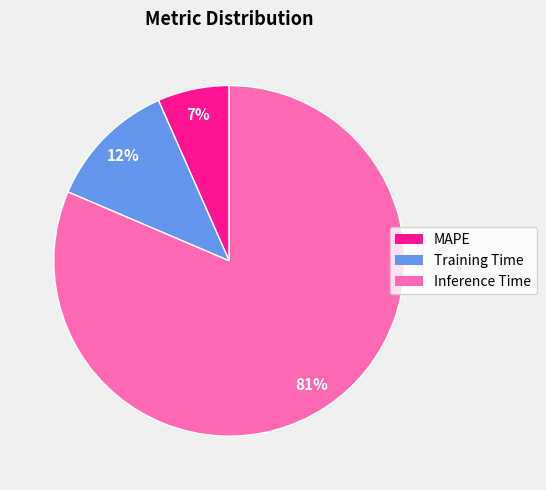

Count the number of slices in the pie.

3